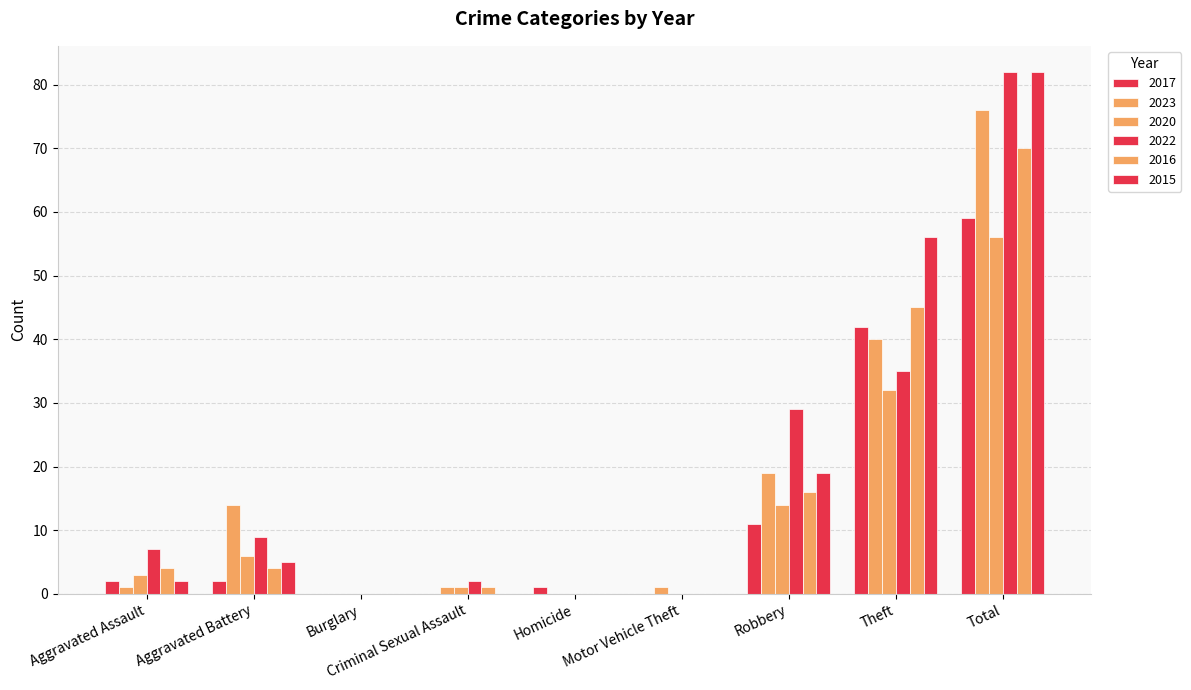

Reading right to left, what are all the values shown in this chart?

2017: Total=59	Theft=42	Robbery=11	Motor Vehicle Theft=0	Homicide=1	Criminal Sexual Assault=0	Burglary=0	Aggravated Battery=2	Aggravated Assault=2
2023: Total=76	Theft=40	Robbery=19	Motor Vehicle Theft=1	Homicide=0	Criminal Sexual Assault=1	Burglary=0	Aggravated Battery=14	Aggravated Assault=1
2020: Total=56	Theft=32	Robbery=14	Motor Vehicle Theft=0	Homicide=0	Criminal Sexual Assault=1	Burglary=0	Aggravated Battery=6	Aggravated Assault=3
2022: Total=82	Theft=35	Robbery=29	Motor Vehicle Theft=0	Homicide=0	Criminal Sexual Assault=2	Burglary=0	Aggravated Battery=9	Aggravated Assault=7
2016: Total=70	Theft=45	Robbery=16	Motor Vehicle Theft=0	Homicide=0	Criminal Sexual Assault=1	Burglary=0	Aggravated Battery=4	Aggravated Assault=4
2015: Total=82	Theft=56	Robbery=19	Motor Vehicle Theft=0	Homicide=0	Criminal Sexual Assault=0	Burglary=0	Aggravated Battery=5	Aggravated Assault=2